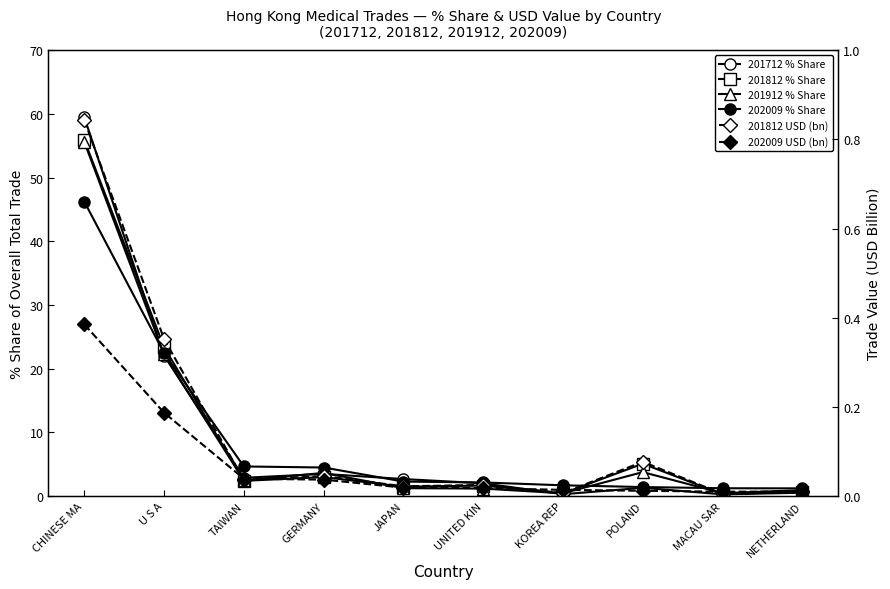

Count the number of data series in this chart.

6